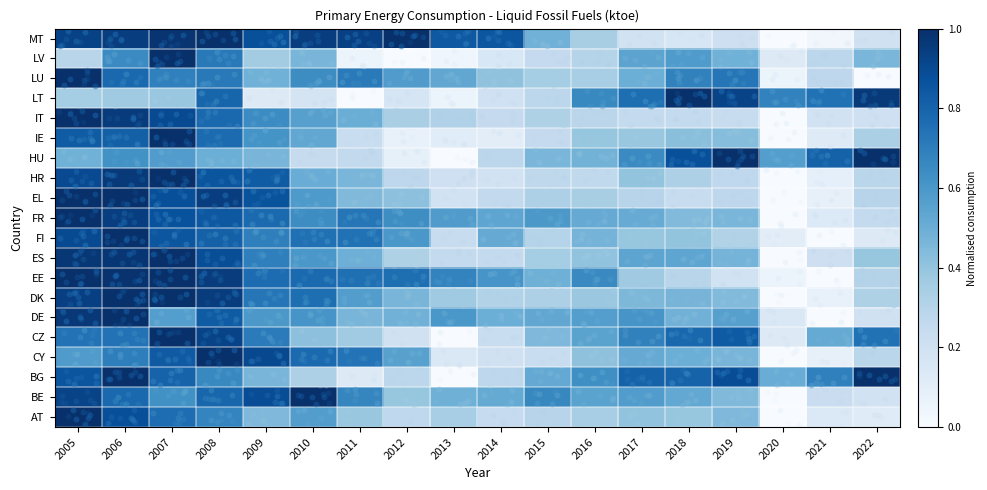

At how many categories does at least one series exceed 0?

18